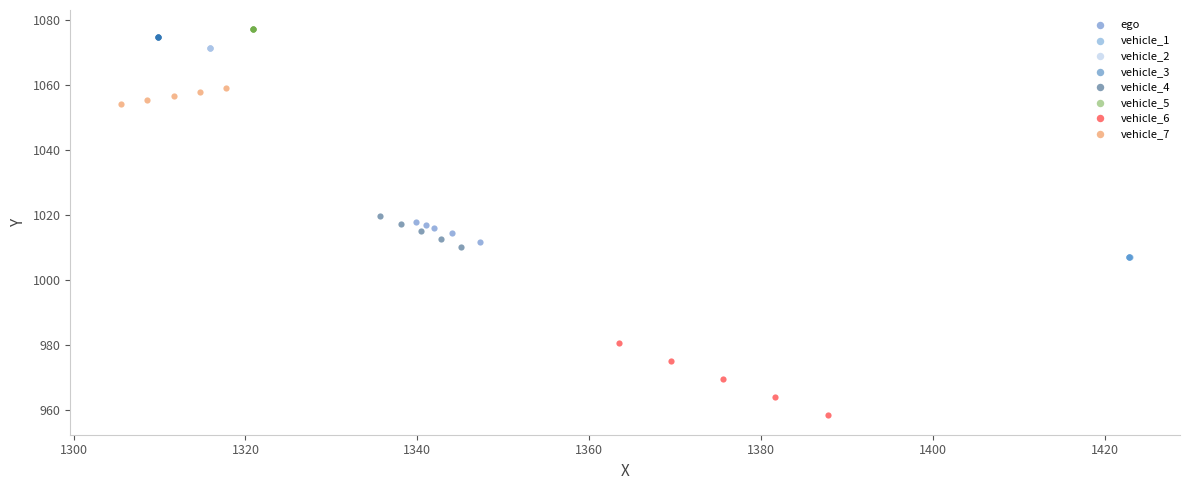

What are all the series names shown in the legend?

ego, vehicle_1, vehicle_2, vehicle_3, vehicle_4, vehicle_5, vehicle_6, vehicle_7